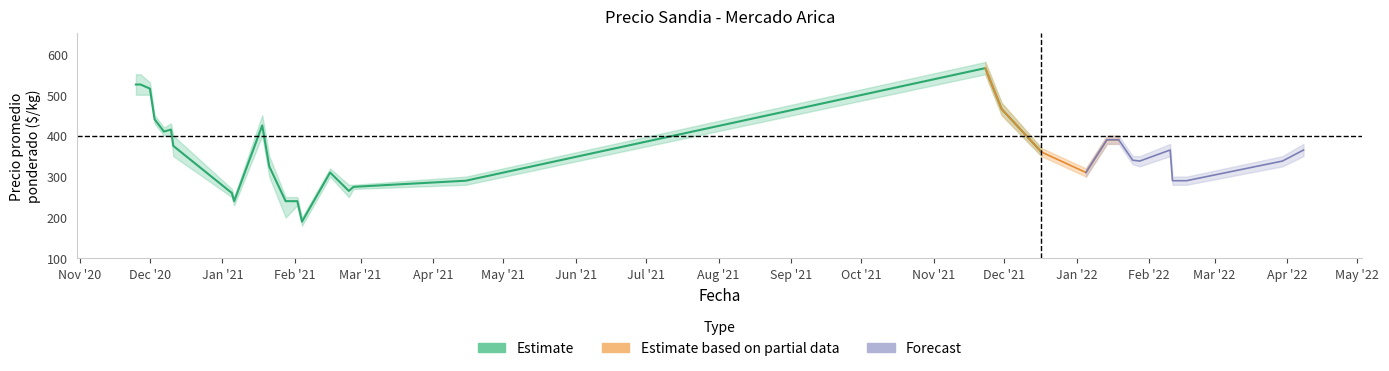

True or false: Precio promedio ponderado has a value of 644 at 2020-12-07.

False